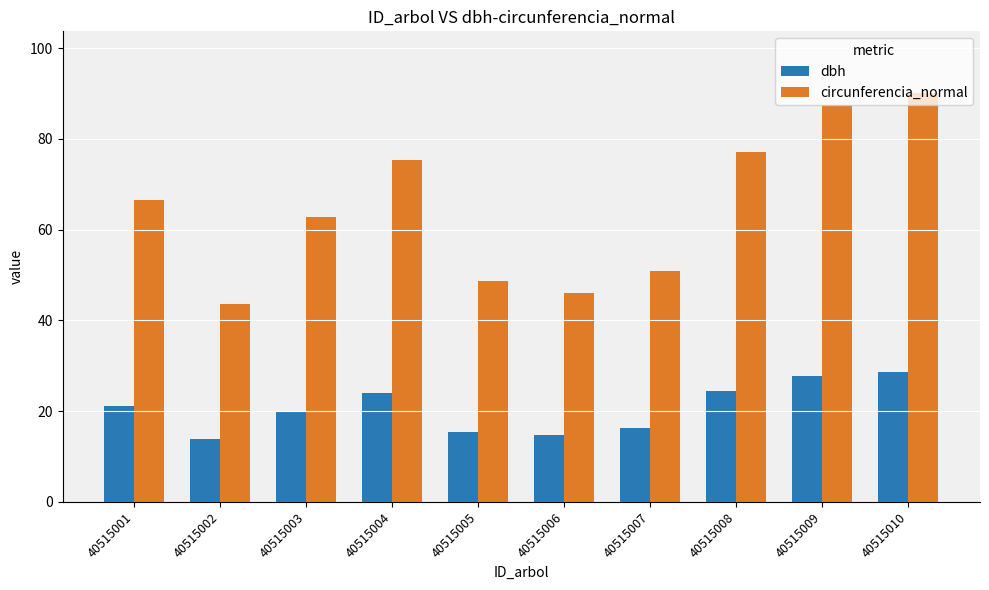

What is the minimum value shown in the chart?

13.9